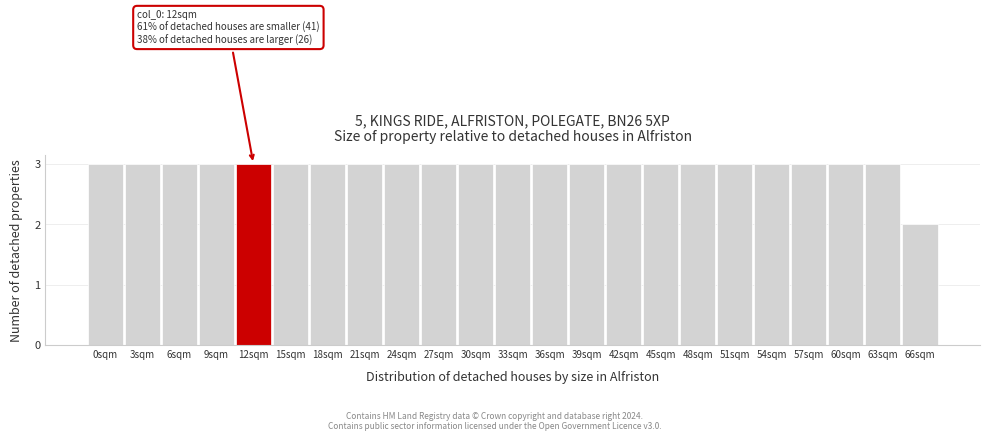

Reading left to right, extract all data points from this chart.

0sqm=3	3sqm=3	6sqm=3	9sqm=3	12sqm=3	15sqm=3	18sqm=3	21sqm=3	24sqm=3	27sqm=3	30sqm=3	33sqm=3	36sqm=3	39sqm=3	42sqm=3	45sqm=3	48sqm=3	51sqm=3	54sqm=3	57sqm=3	60sqm=3	63sqm=3	66sqm=2